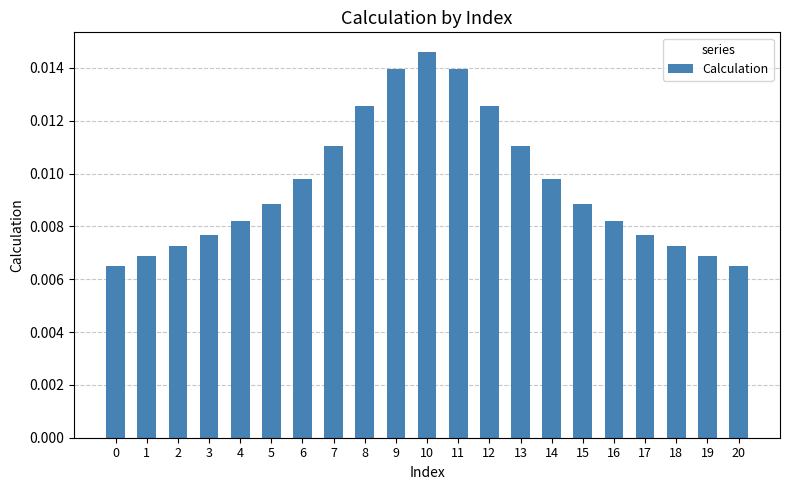

Between 4 and 1, which is larger?

4